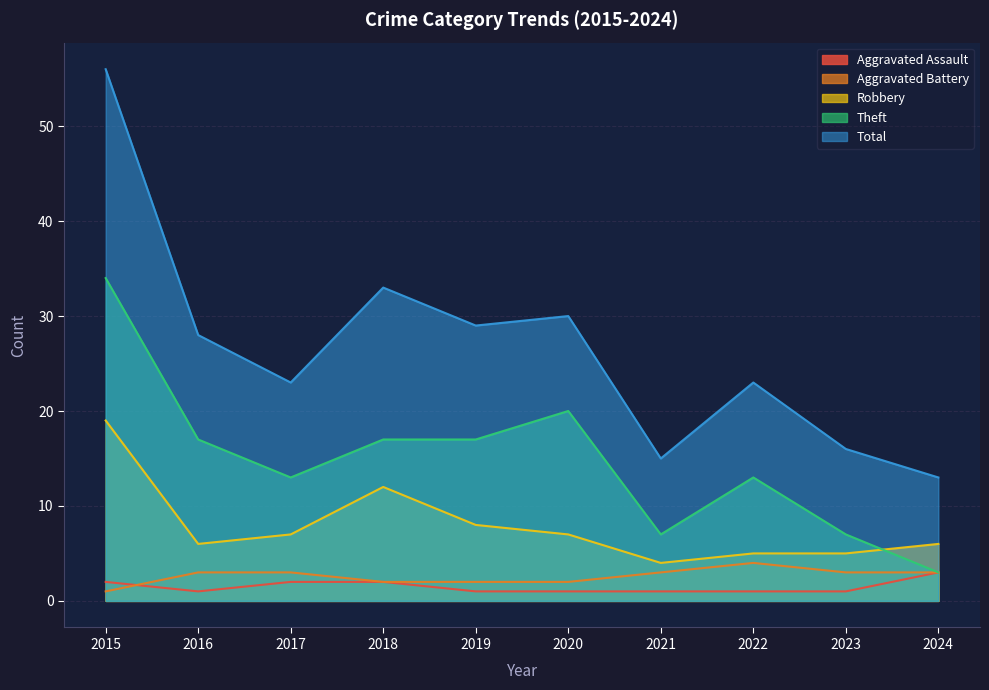

In Aggravated Assault, how many points are lower than both neighbors (excluding endpoints)?

1